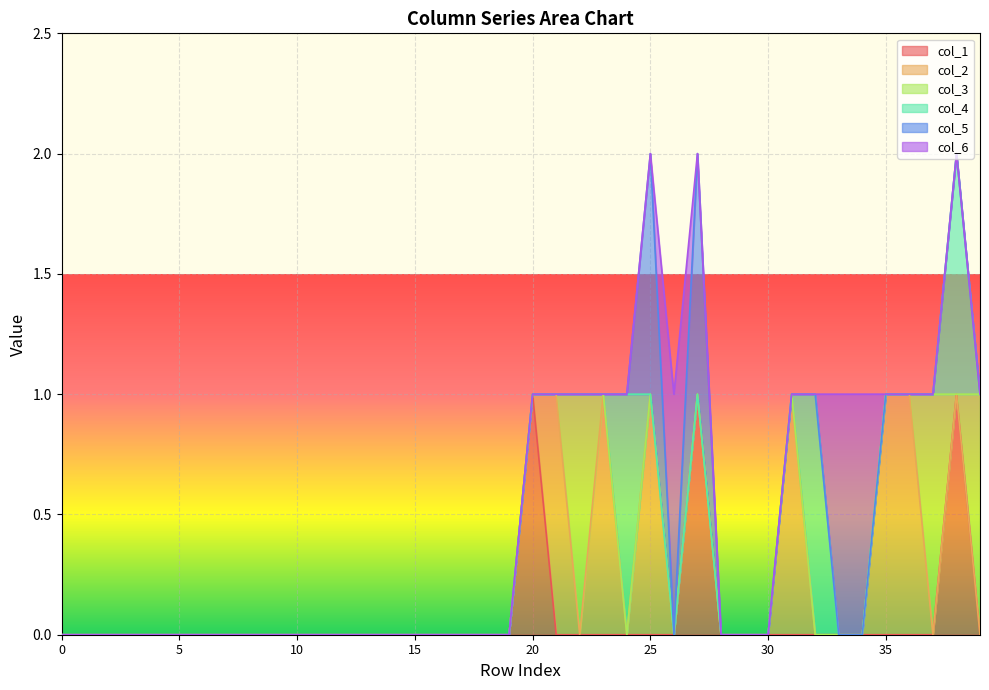

Count the number of categories in the chart.

40